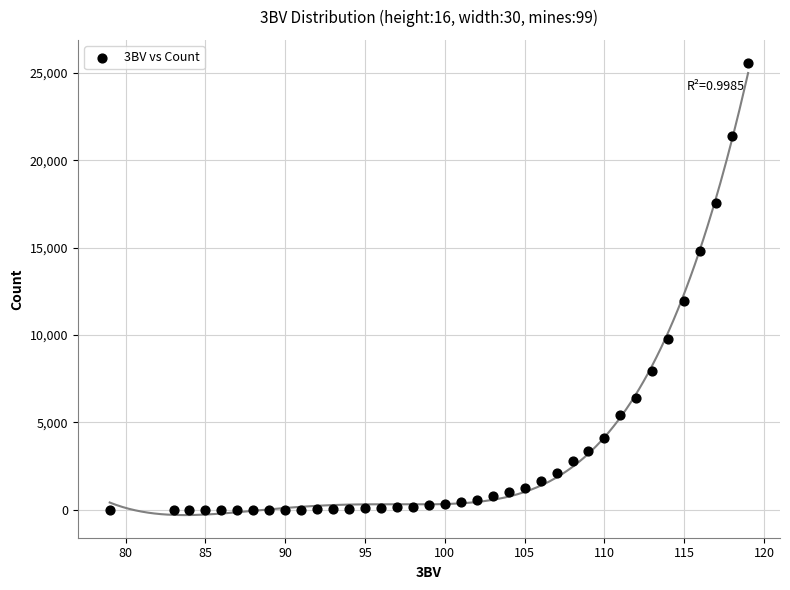

What is the range of Y values (max minus min)?

25587